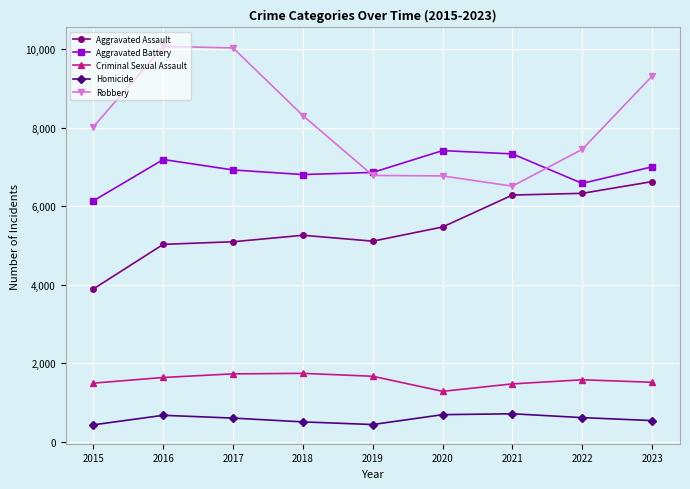

How many lines are shown in the chart?

5